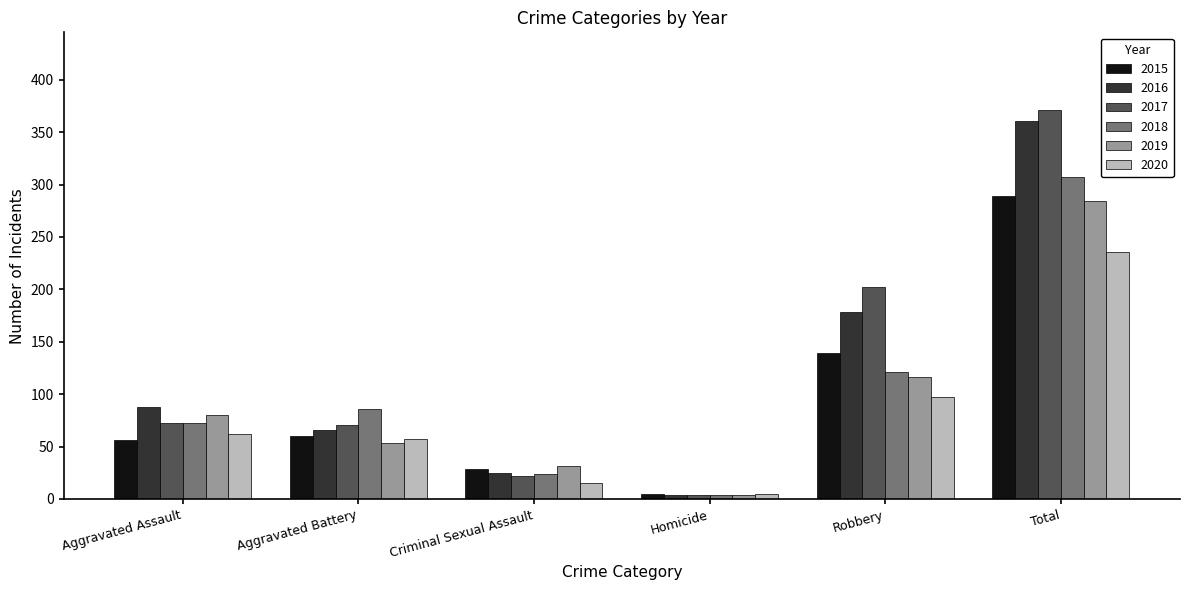

True or false: 2018 has a value of 86 at Aggravated Battery.

True